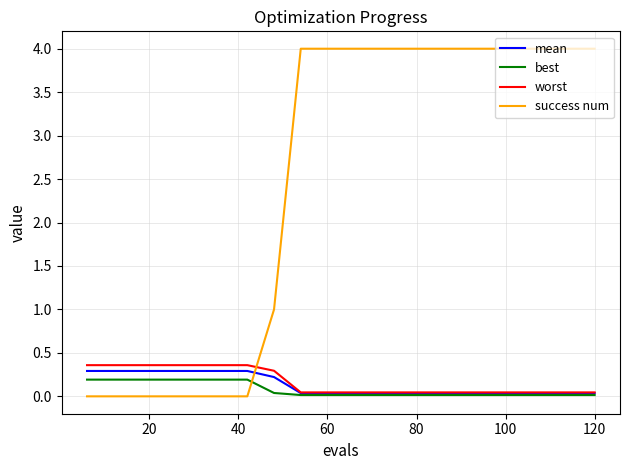

Which series has the largest total across all categories?

success num